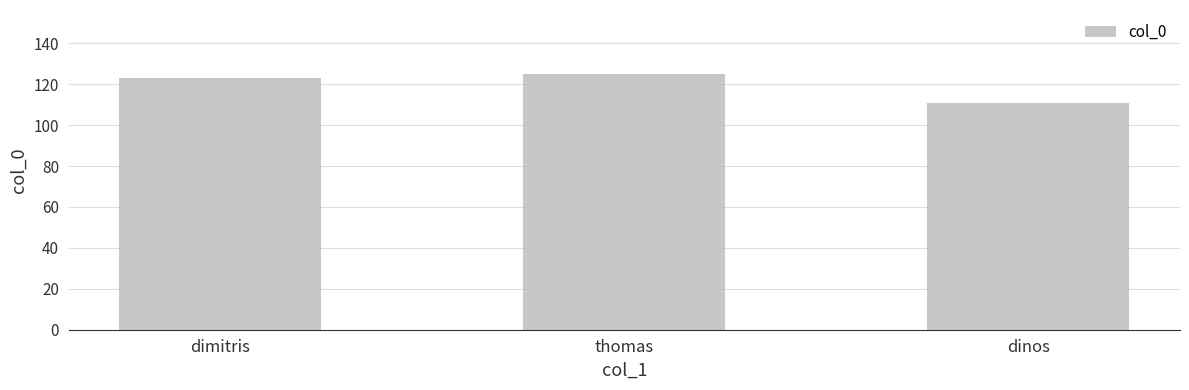

What is the label of the 2nd bar from the left?

thomas